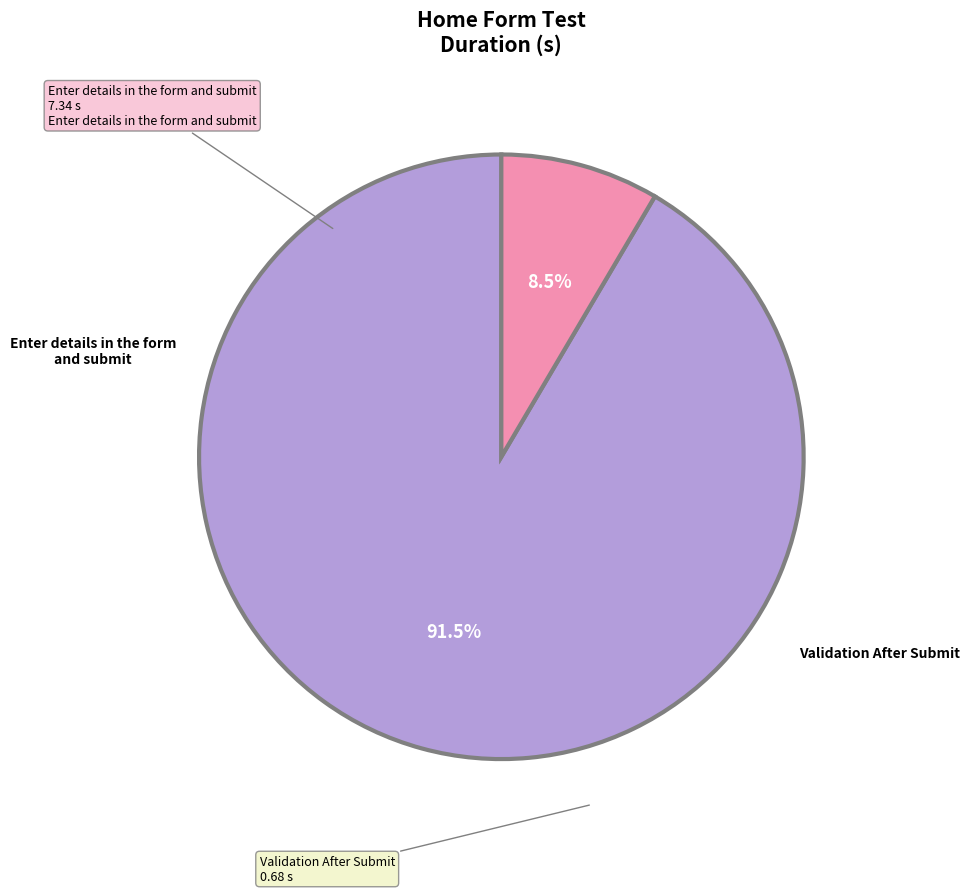

To the nearest percent, what is the combined percentage of Enter details in the form and submit and Validation After Submit?

100%